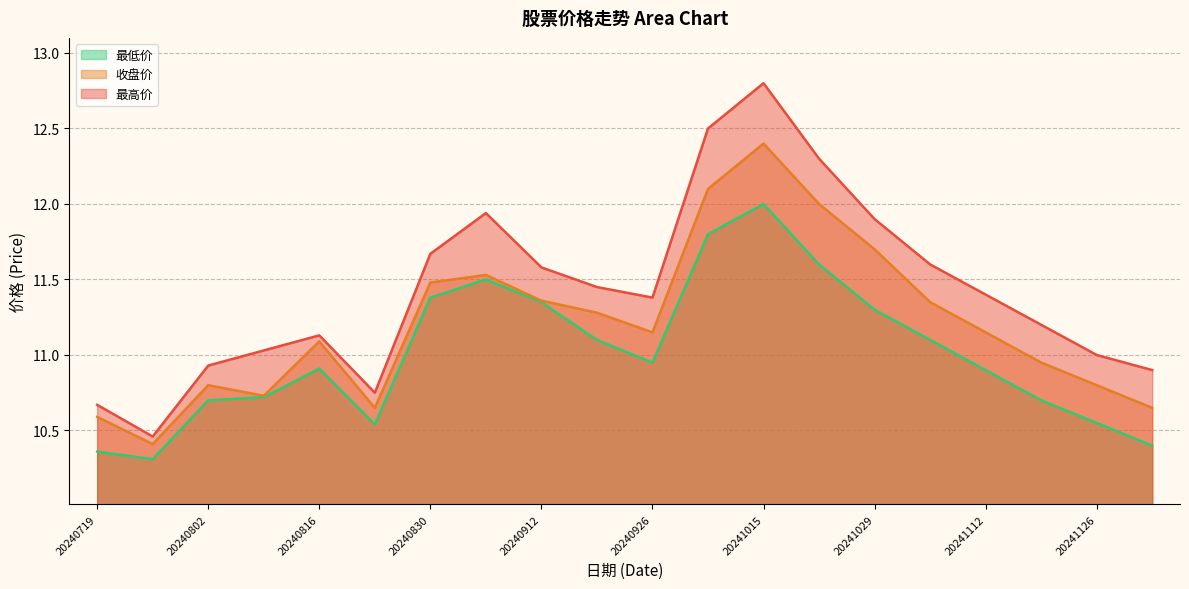

At how many categories does at least one series exceed 11?

14